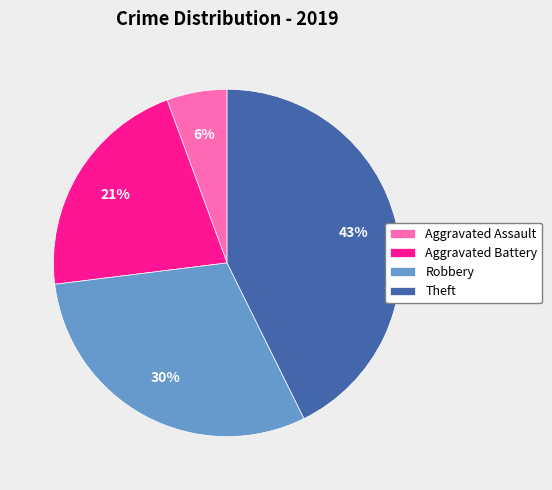

Which category has the smallest portion of the pie?

Aggravated Assault